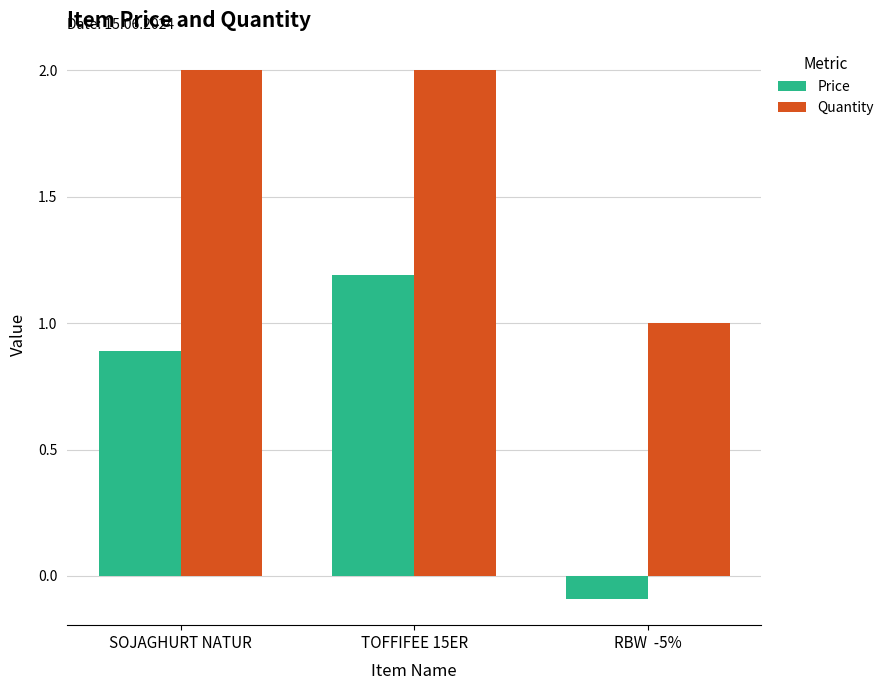

Where is Quantity nearest to the value 1?

RBW  -5%